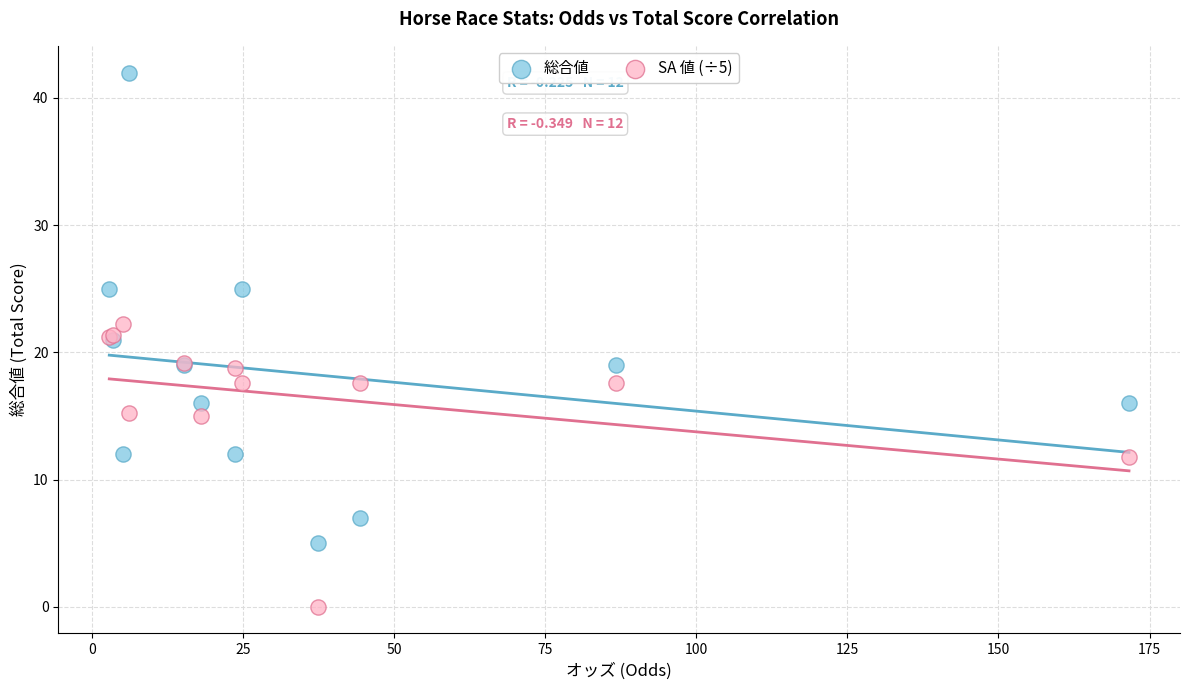

Which series contains the highest Y value?

総合値